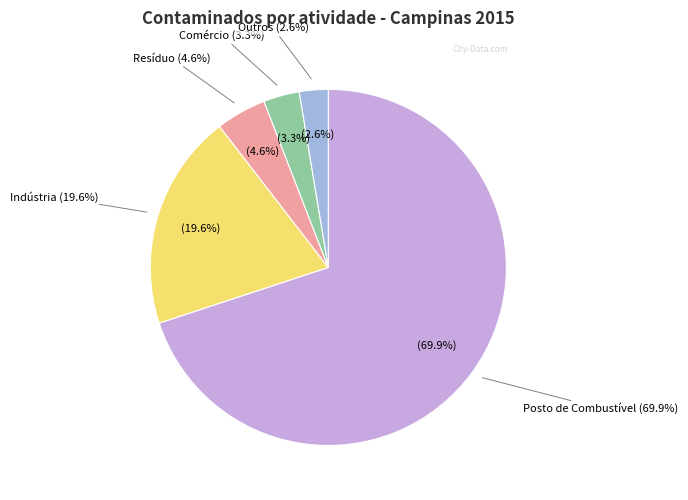

To the nearest percent, what percentage of the pie is Resíduo?

5%